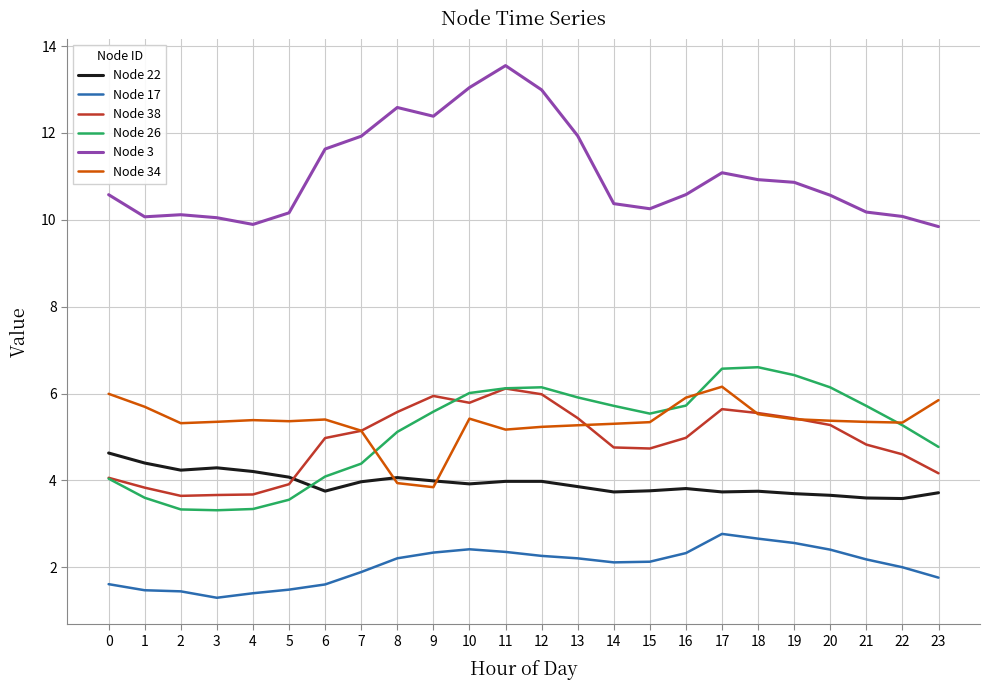

Between 11 and 14, which series saw the biggest shift?

Node 3